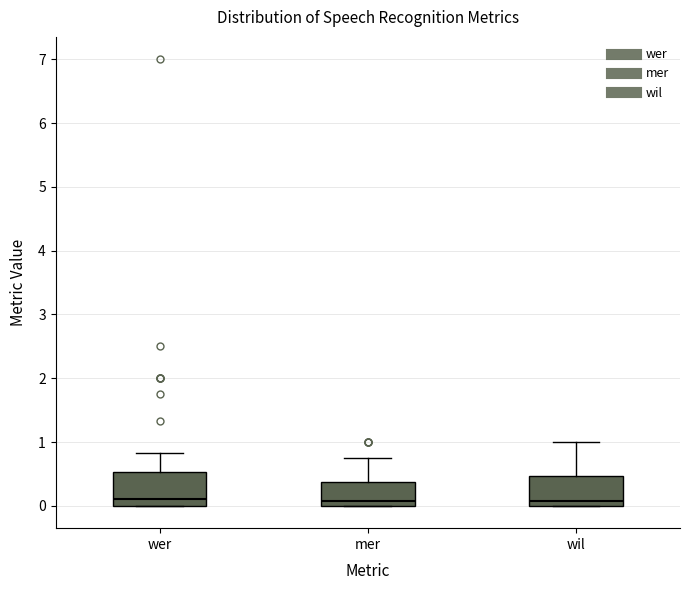

Reading left to right, read every box against the y-axis: the position of its median line, the range the box covers, and the ends of its whiskers. The values are not printed on the chart, so give them approximately, as read against the axis.

wer: median 0.1, box 0.0 to 0.5, whiskers 0.0 to 0.8
mer: median 0.1, box 0.0 to 0.4, whiskers 0.0 to 0.8
wil: median 0.1, box 0.0 to 0.5, whiskers 0.0 to 1.0